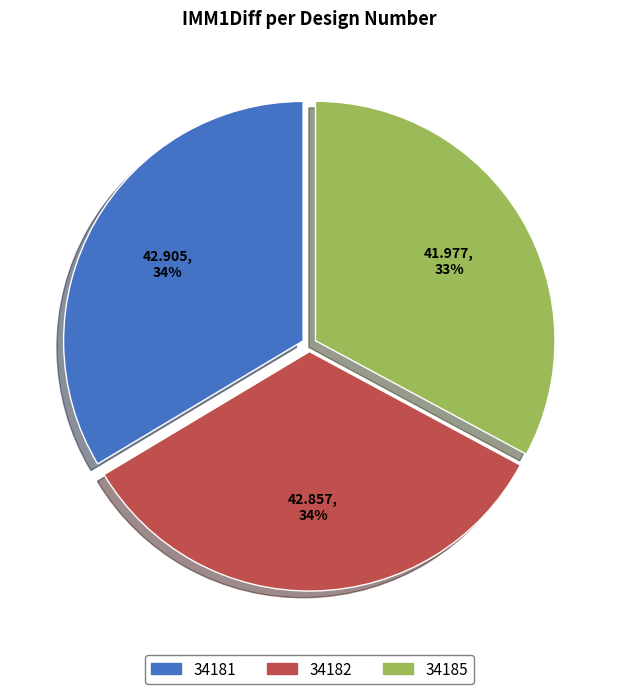

Combined, do 34185 and 34181 account for over 50%?

Yes